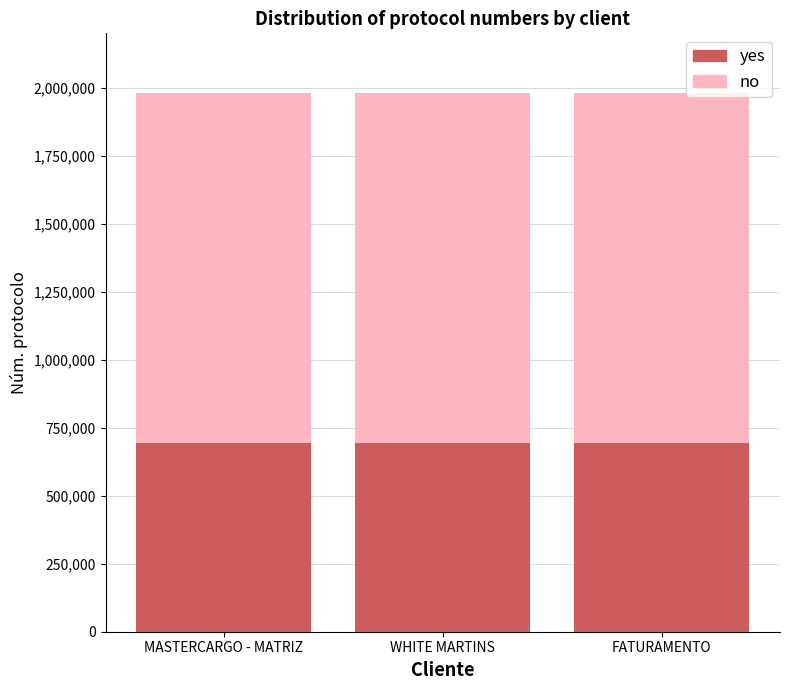

What is the maximum value for yes?

693673